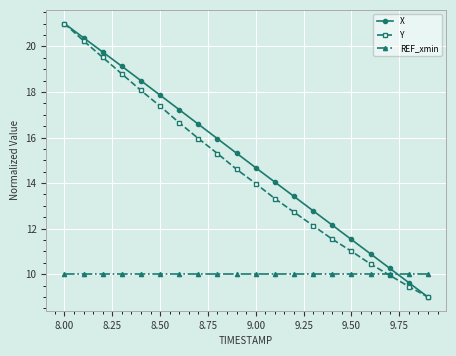

What is the value of the REF_xmin point at the 6th from the left?

10.0